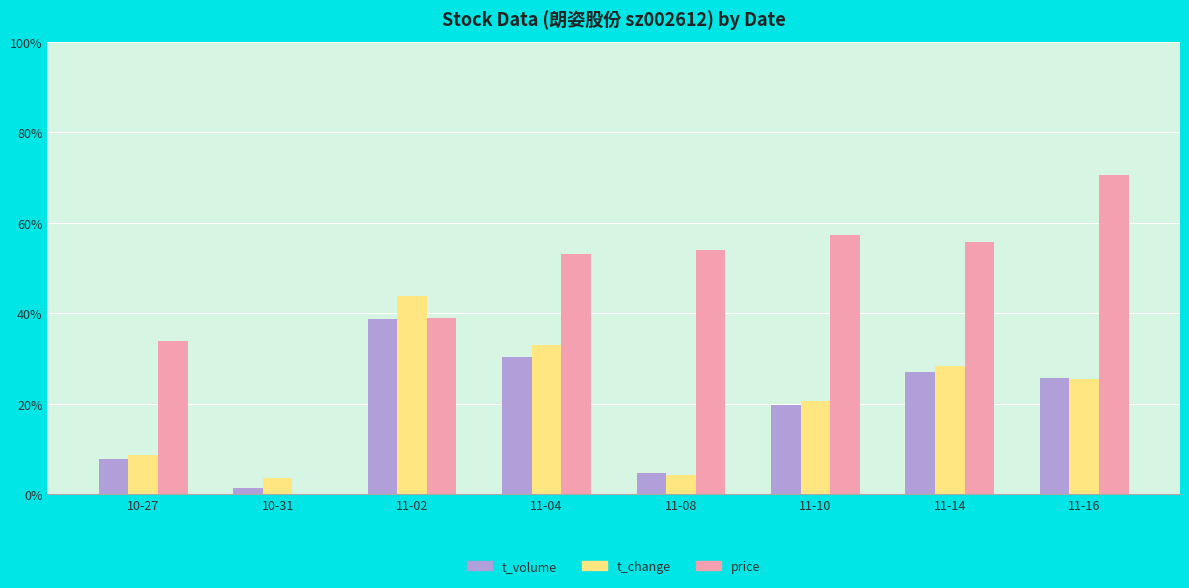

What value does the t_volume series have at 11-14?

27.0